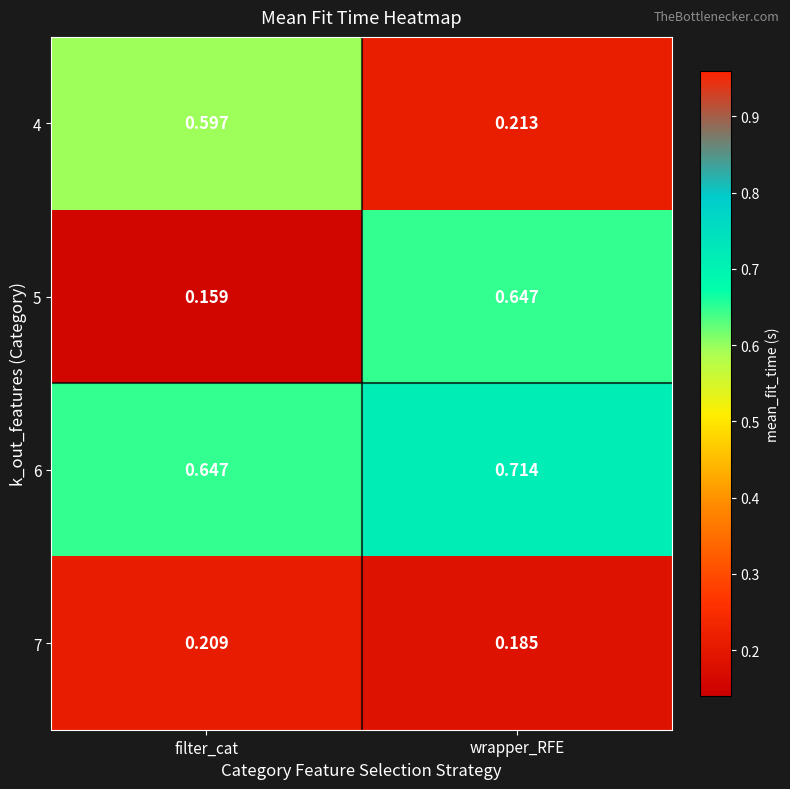

Between filter_cat and wrapper_RFE, which series saw the biggest shift?

5